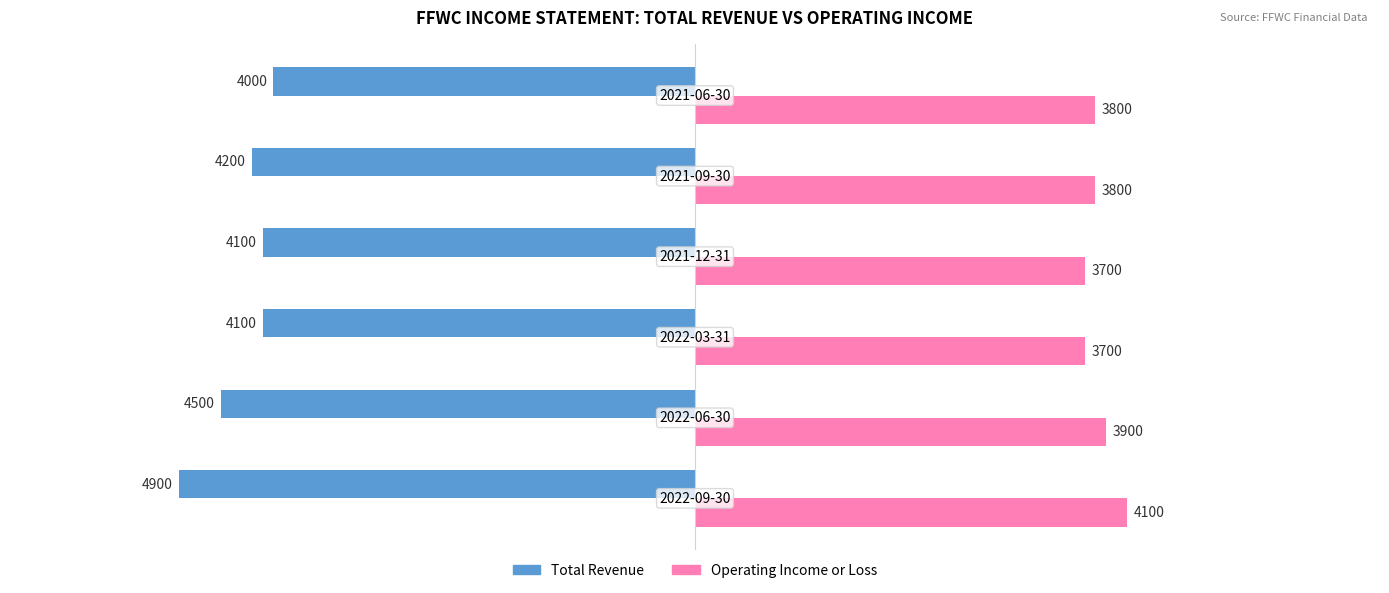

What is the greatest value displayed?

4100